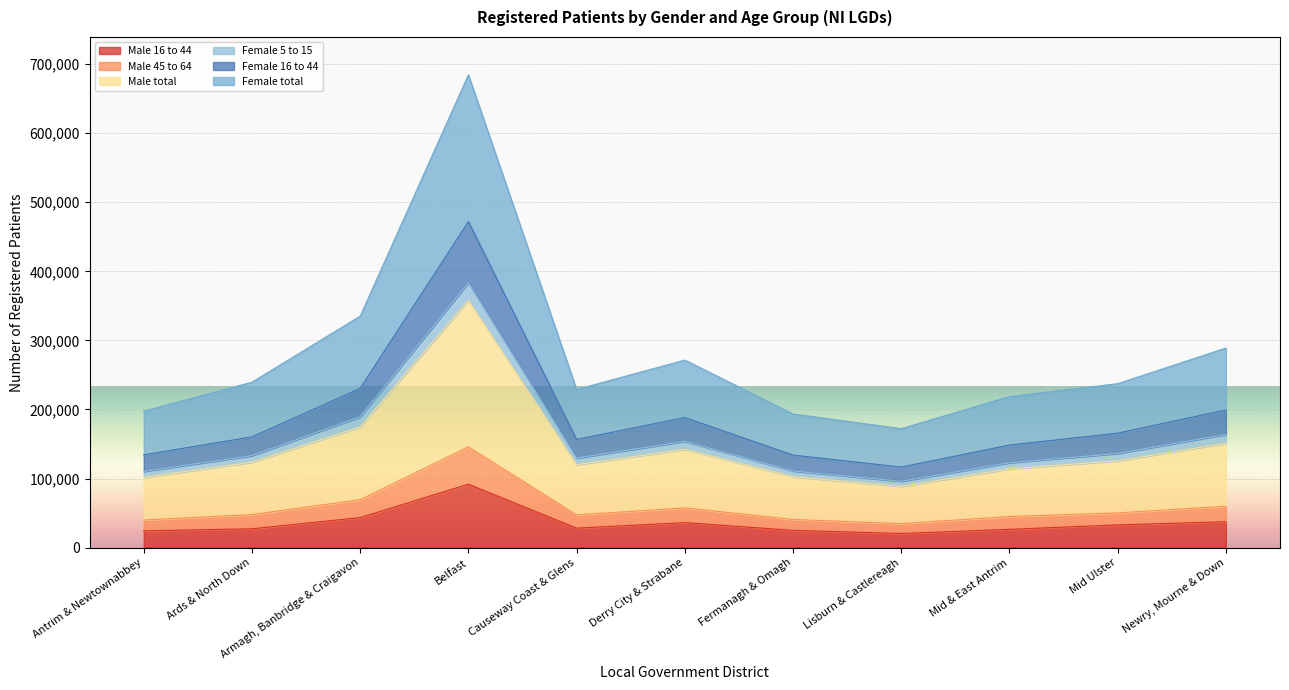

Where is the first local minimum for Female 16 to 44?

Causeway Coast & Glens